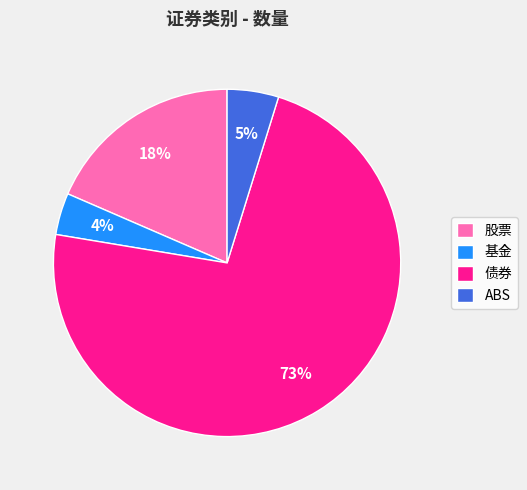

To the nearest percent, what percentage of the pie is ABS?

5%